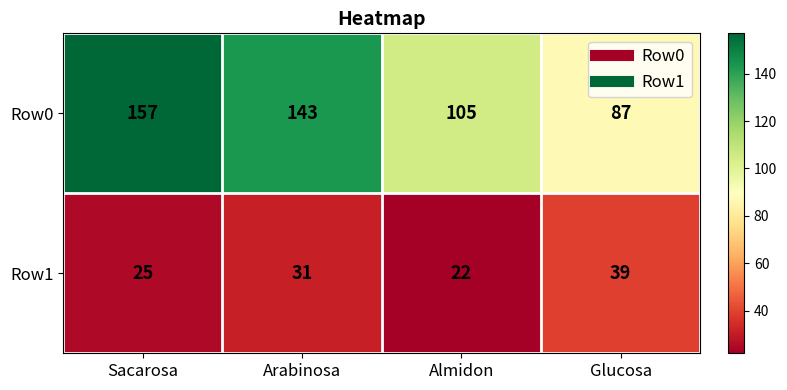

Between Arabinosa and Glucosa, which series saw the biggest shift?

Row0